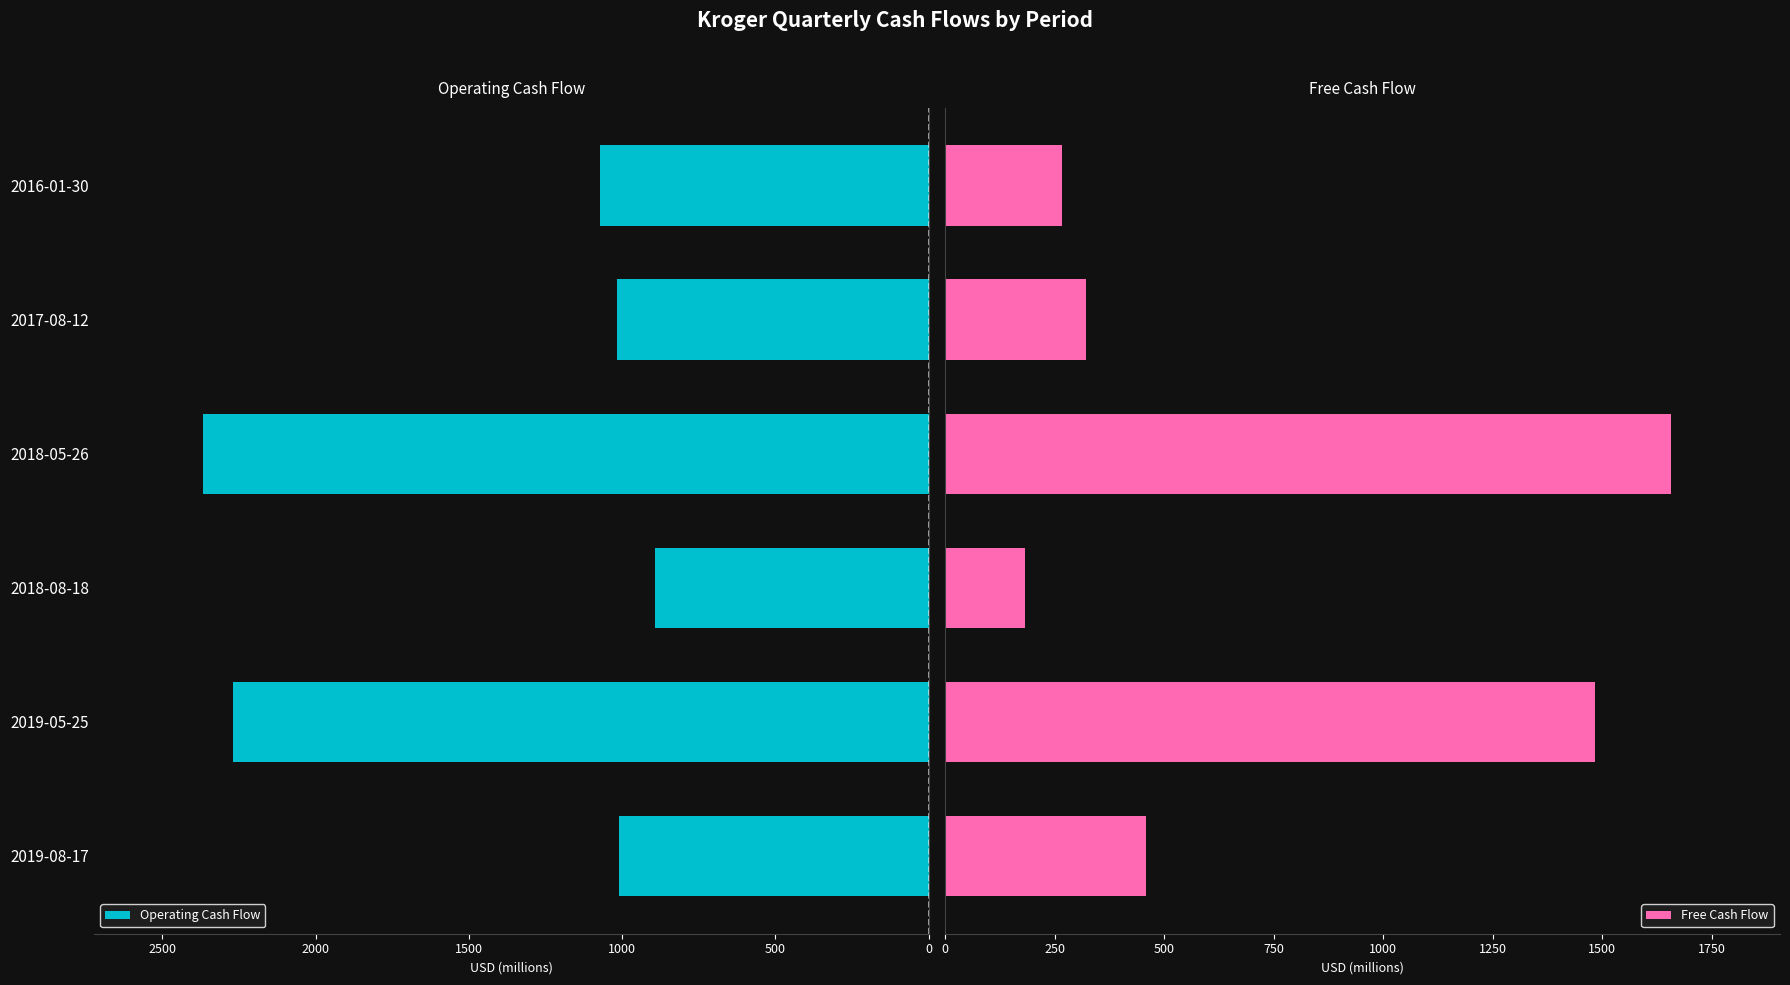

What are all the series names shown in the legend?

Operating Cash Flow, Free Cash Flow